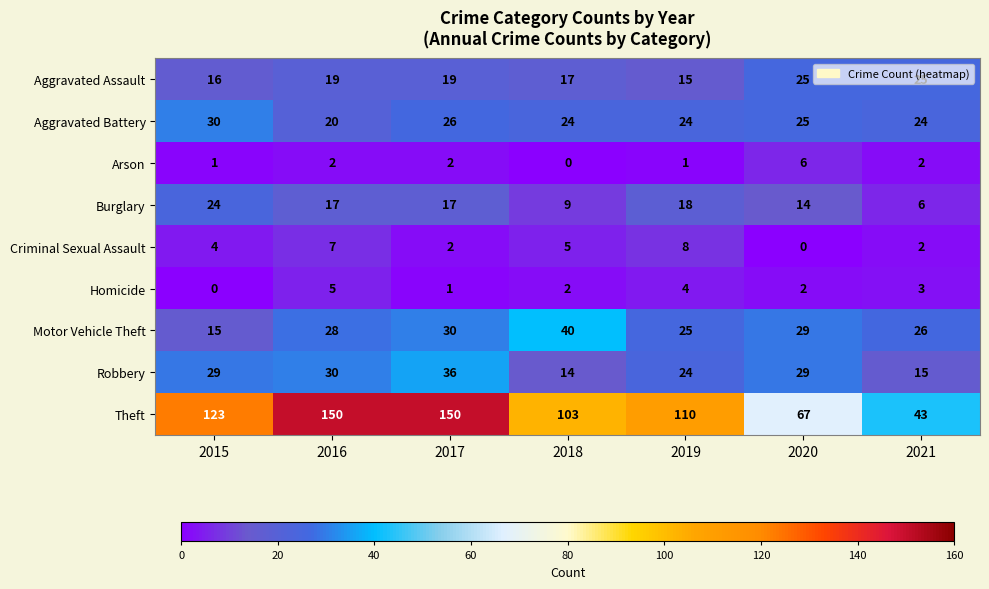

Is it true that Aggravated Battery equals 24 at 2019?

True